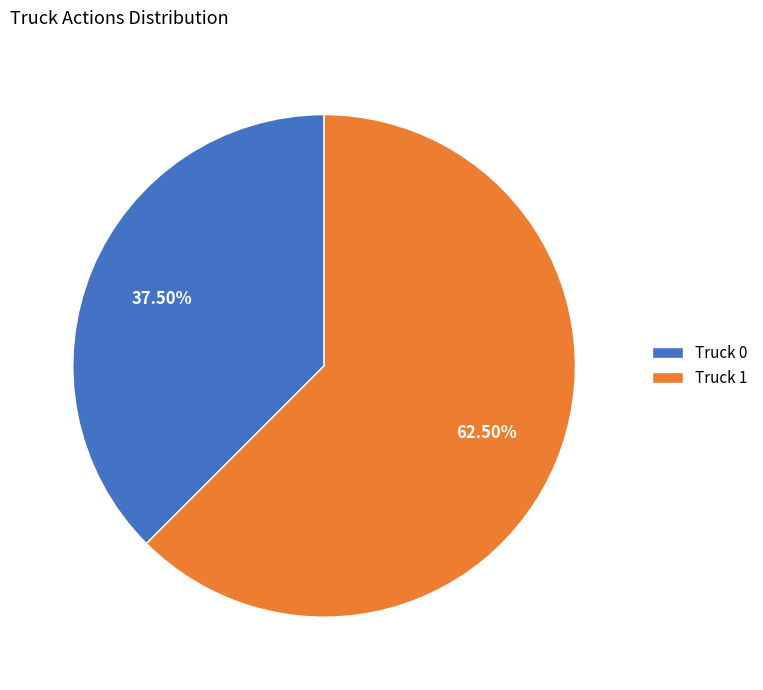

What is the largest slice in the pie chart?

Truck 1